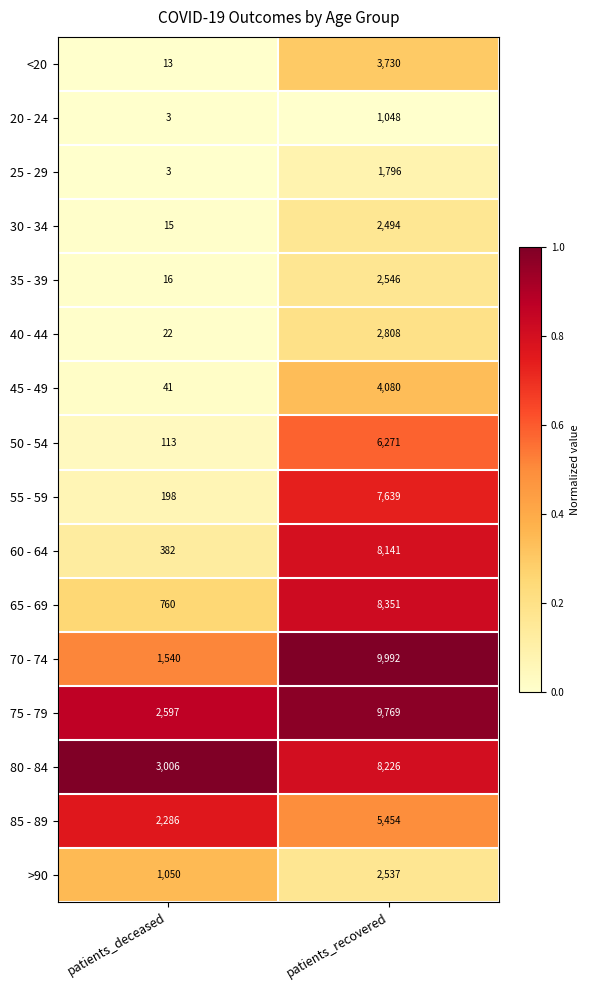

List the labels in order of 45 - 49 value, largest first.

patients_recovered, patients_deceased